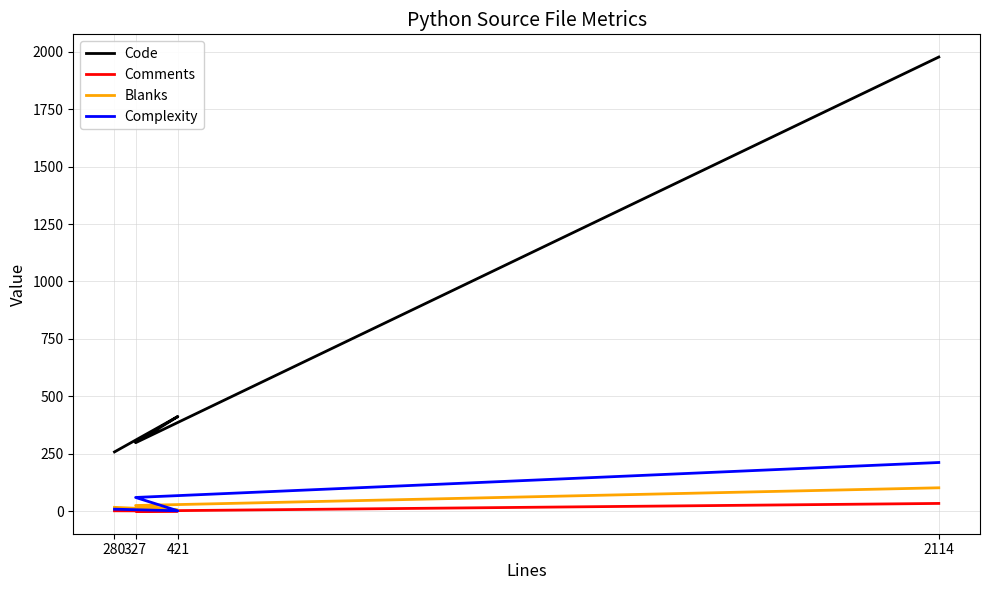

What is the sum of all Code values?

2947